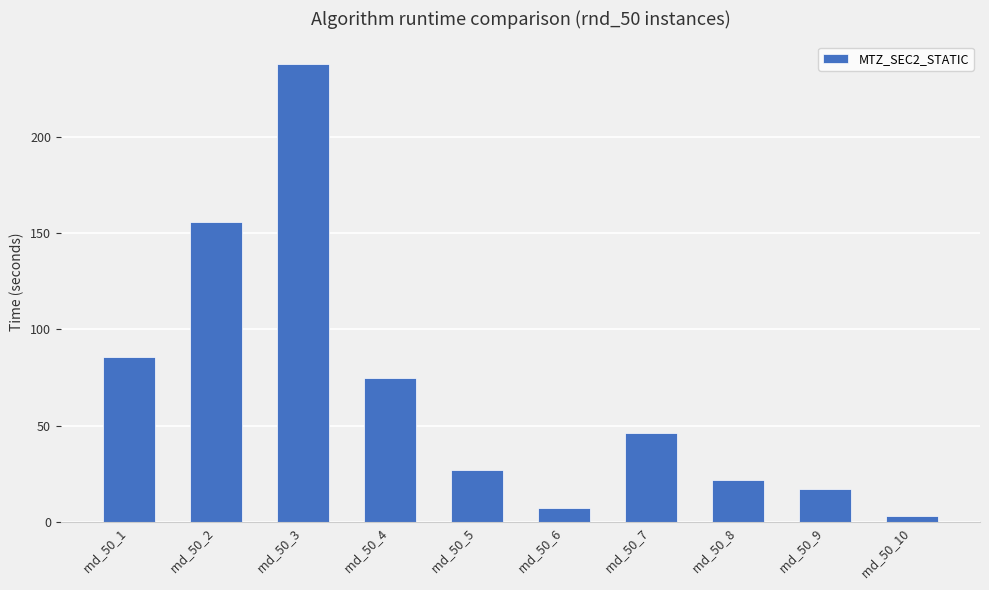

How many categories are shown in the chart?

10